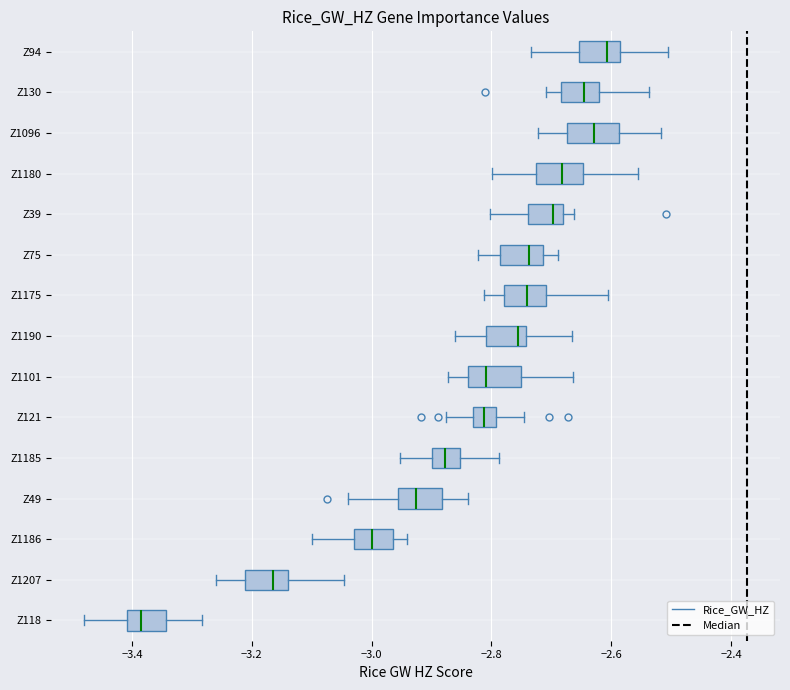

Reading bottom to top, transcribe this box plot: for each box, give where its median line is, the range the box spans, and where its two whiskers end, as read against the x-axis. The values are not printed on the chart, so give them approximately, as read against the axis.

Z118: median -3.38, box -3.40 to -3.34, whiskers -3.48 to -3.28
Z1207: median -3.16, box -3.22 to -3.14, whiskers -3.26 to -3.04
Z1186: median -3.00, box -3.02 to -2.96, whiskers -3.10 to -2.94
Z49: median -2.92, box -2.96 to -2.88, whiskers -3.04 to -2.84
Z1185: median -2.88, box -2.90 to -2.86, whiskers -2.96 to -2.78
Z121: median -2.82, box -2.84 to -2.80, whiskers -2.88 to -2.74
Z1101: median -2.80, box -2.84 to -2.76, whiskers -2.88 to -2.66
Z1190: median -2.76, box -2.80 to -2.74, whiskers -2.86 to -2.66
Z1175: median -2.74, box -2.78 to -2.70, whiskers -2.82 to -2.60
Z75: median -2.74, box -2.78 to -2.72, whiskers -2.82 to -2.68
Z39: median -2.70, box -2.74 to -2.68, whiskers -2.80 to -2.66
Z1180: median -2.68, box -2.72 to -2.64, whiskers -2.80 to -2.56
Z1096: median -2.62, box -2.68 to -2.58, whiskers -2.72 to -2.52
Z130: median -2.64, box -2.68 to -2.62, whiskers -2.70 to -2.54
Z94: median -2.60, box -2.66 to -2.58, whiskers -2.74 to -2.50